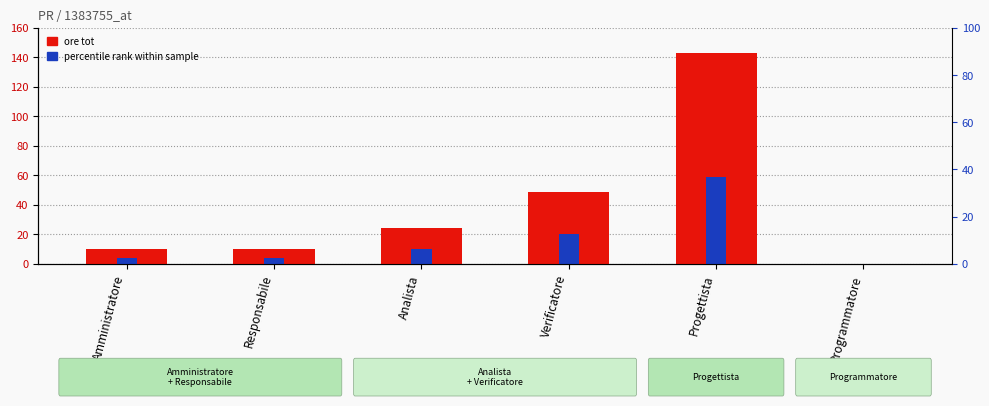

At how many categories does at least one series exceed 73?

1